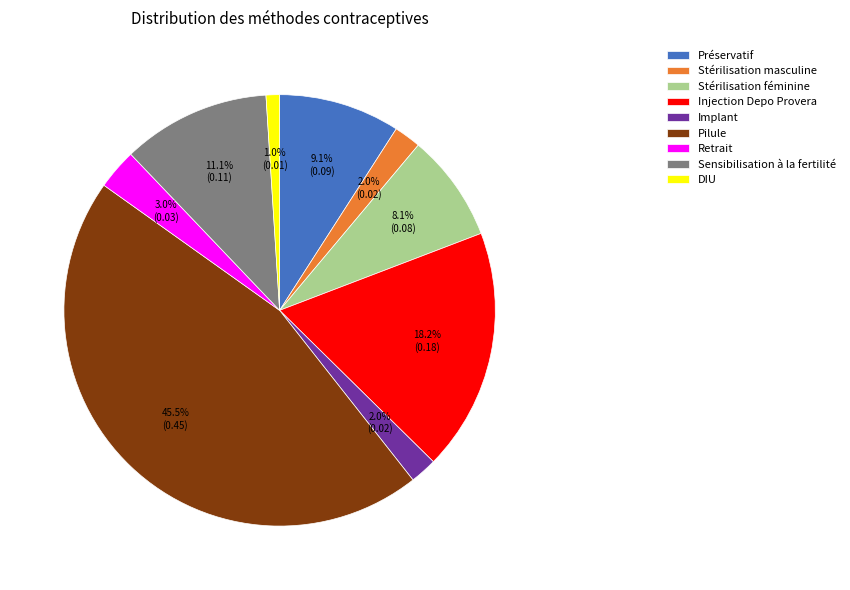

Does Pilule account for over 50% of the chart?

No